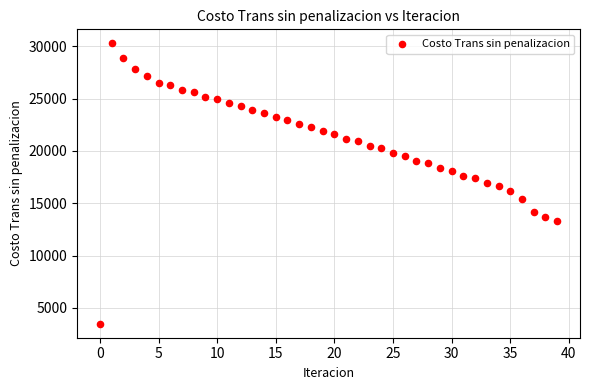

What is the range of Y values (max minus min)?

26787.8